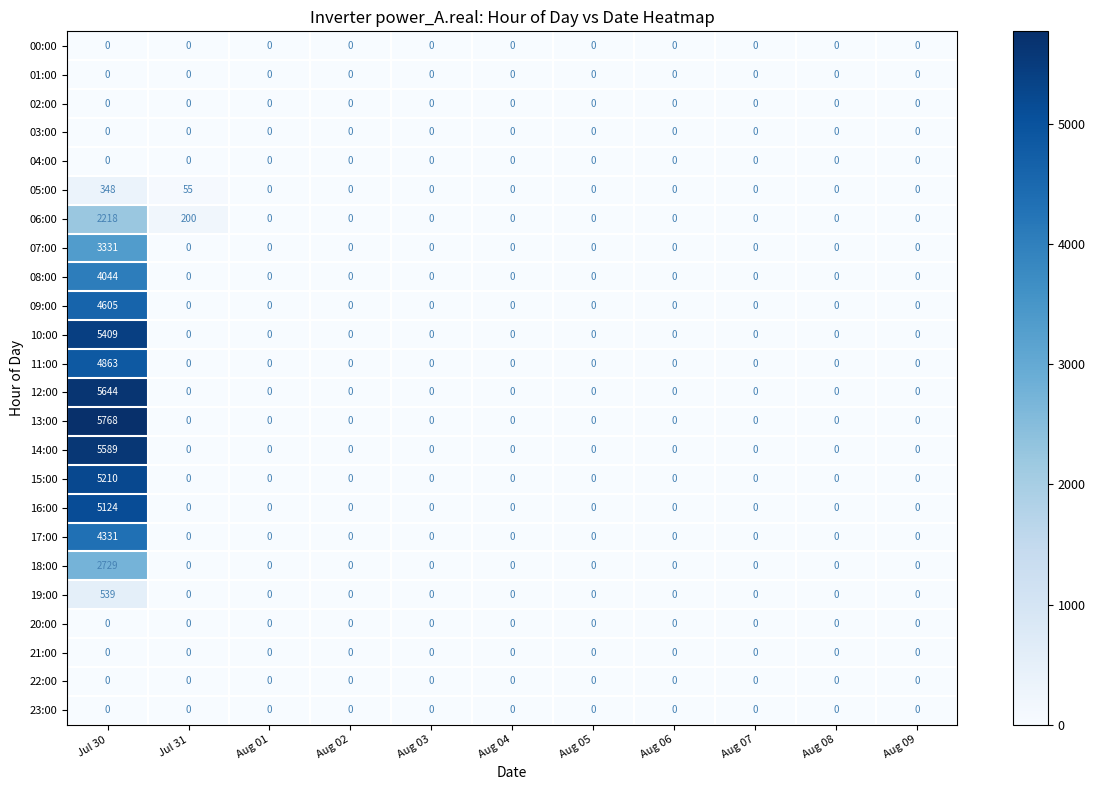

What is the maximum value for 11:00?

4863